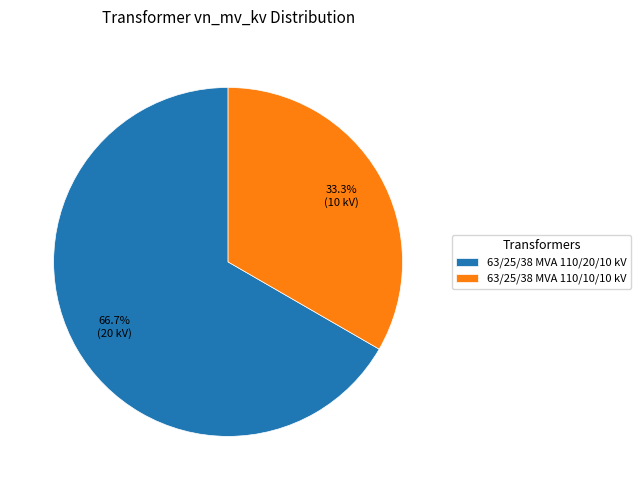

What is the total percentage of 63/25/38 MVA 110/10/10 kV and 63/25/38 MVA 110/20/10 kV?

100.0%